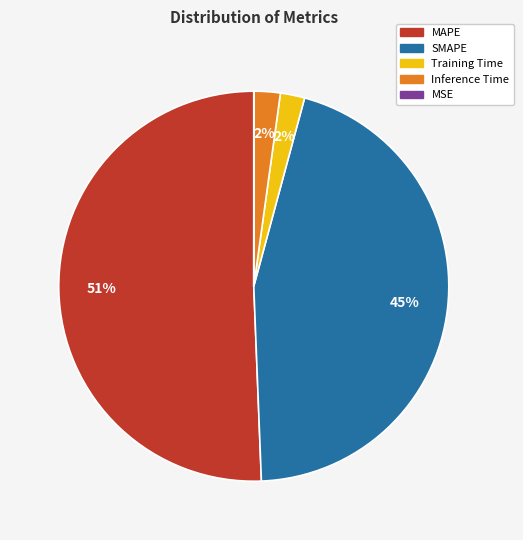

Does MAPE account for over 50% of the chart?

Yes